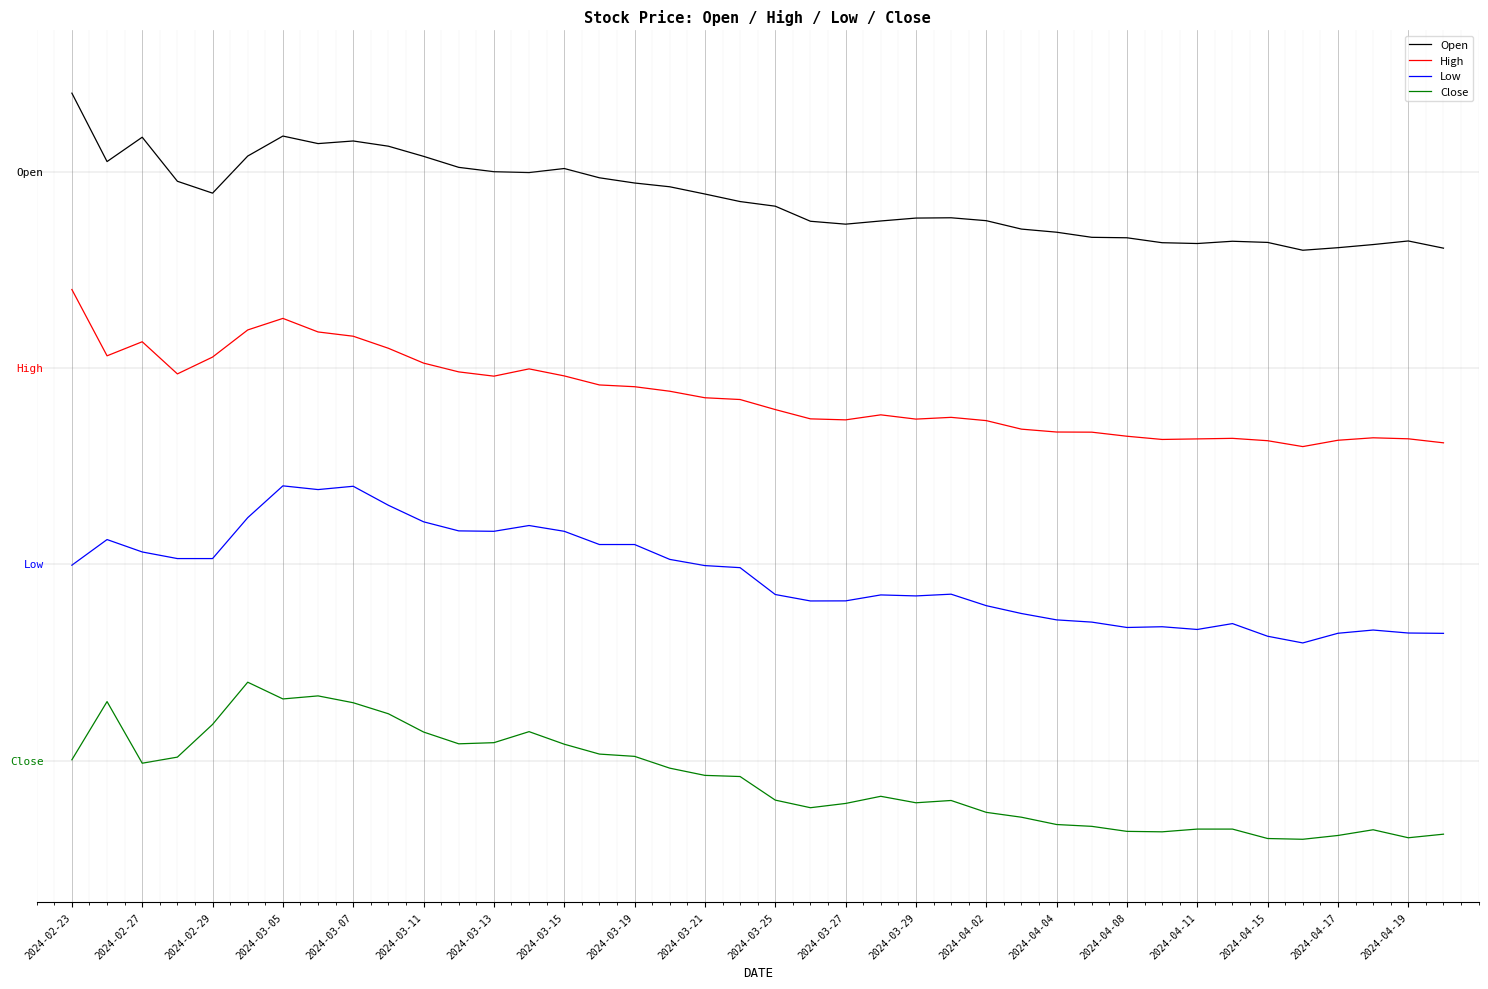

Does the chart have visible grid lines?

Yes